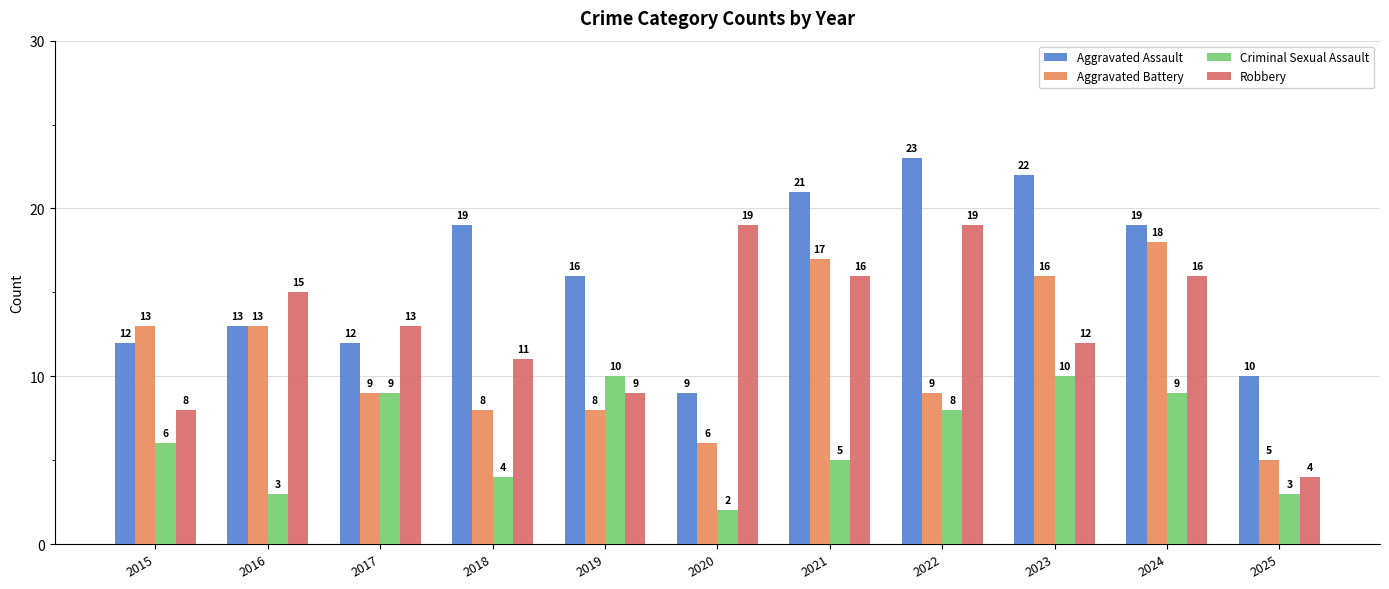

Reading left to right, what are all the values shown in this chart?

Aggravated Assault: 2015=12	2016=13	2017=12	2018=19	2019=16	2020=9	2021=21	2022=23	2023=22	2024=19	2025=10
Aggravated Battery: 2015=13	2016=13	2017=9	2018=8	2019=8	2020=6	2021=17	2022=9	2023=16	2024=18	2025=5
Criminal Sexual Assault: 2015=6	2016=3	2017=9	2018=4	2019=10	2020=2	2021=5	2022=8	2023=10	2024=9	2025=3
Robbery: 2015=8	2016=15	2017=13	2018=11	2019=9	2020=19	2021=16	2022=19	2023=12	2024=16	2025=4